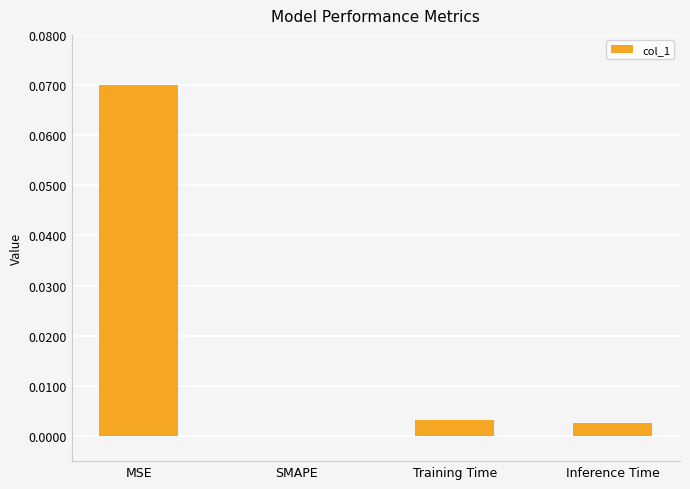

The chart shows a value of 0.0 at MSE. True or false?

False